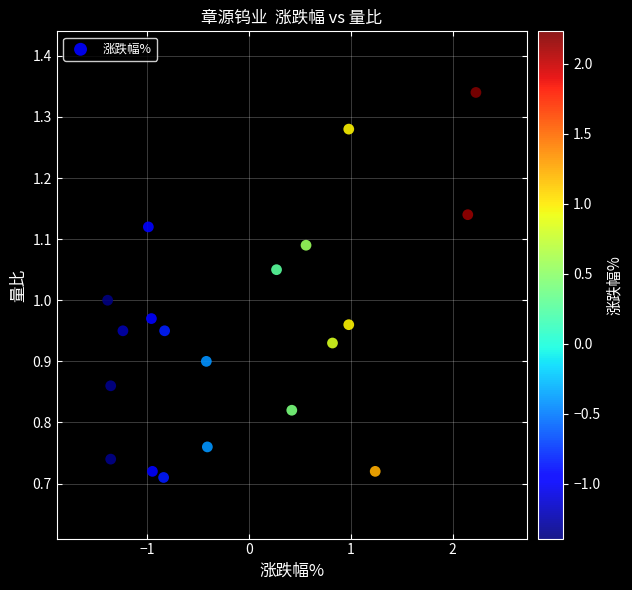

What is the range of X values (max minus min)?

3.6